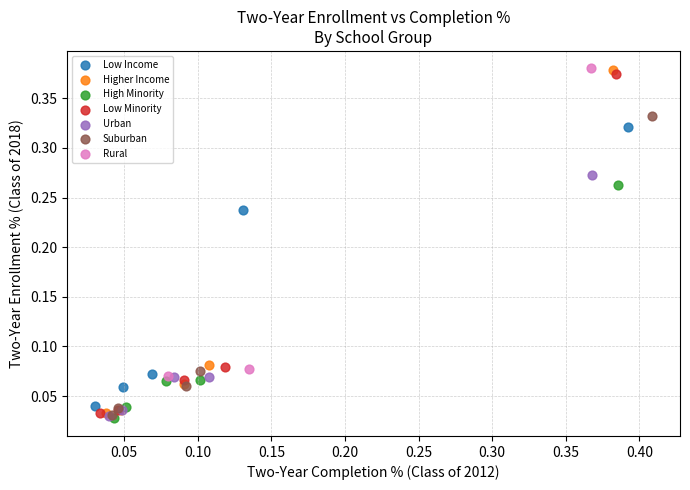

Which series has the largest Y range (max minus min)?

Higher Income